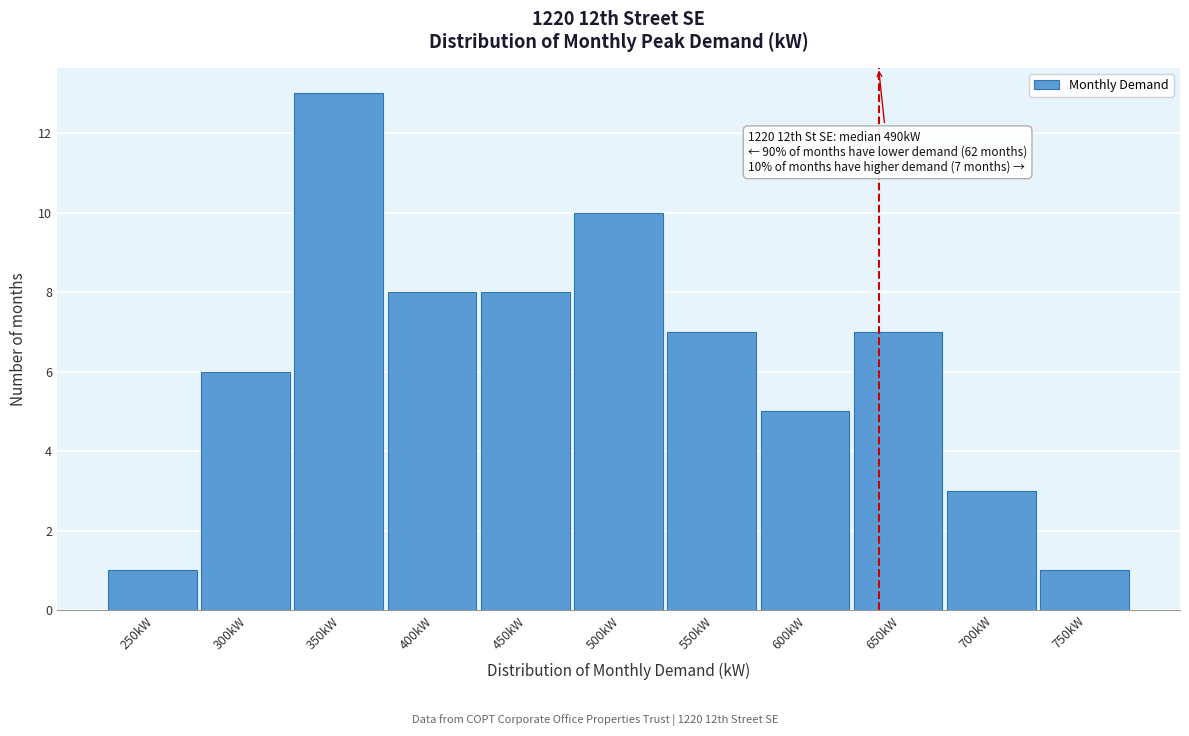

Reading left to right, what are all the values shown in this chart?

1	6	13	8	8	10	7	5	7	3	1